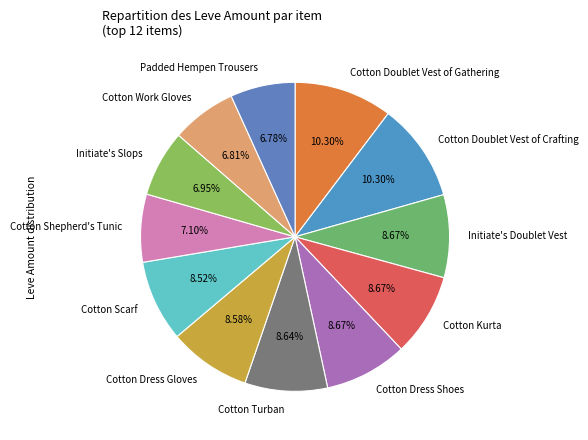

Between Initiate's Doublet Vest and Cotton Work Gloves, which is larger?

Initiate's Doublet Vest